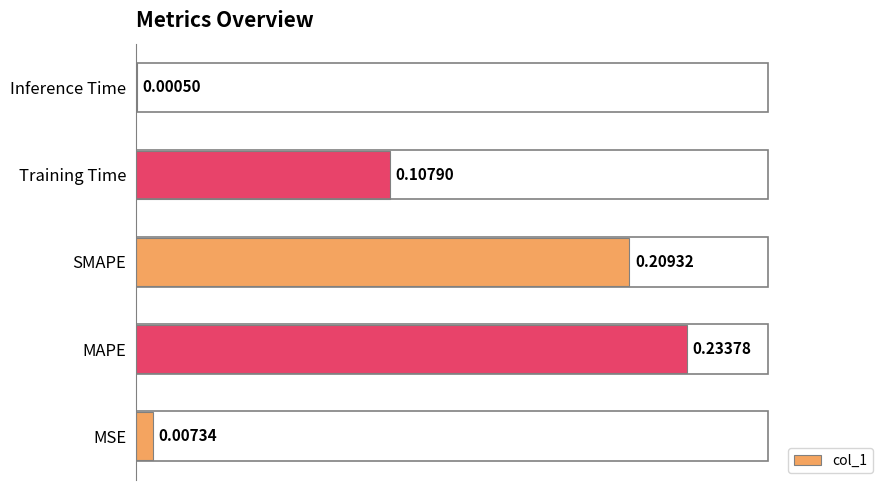

At which label is the value closest to 0?

Inference Time